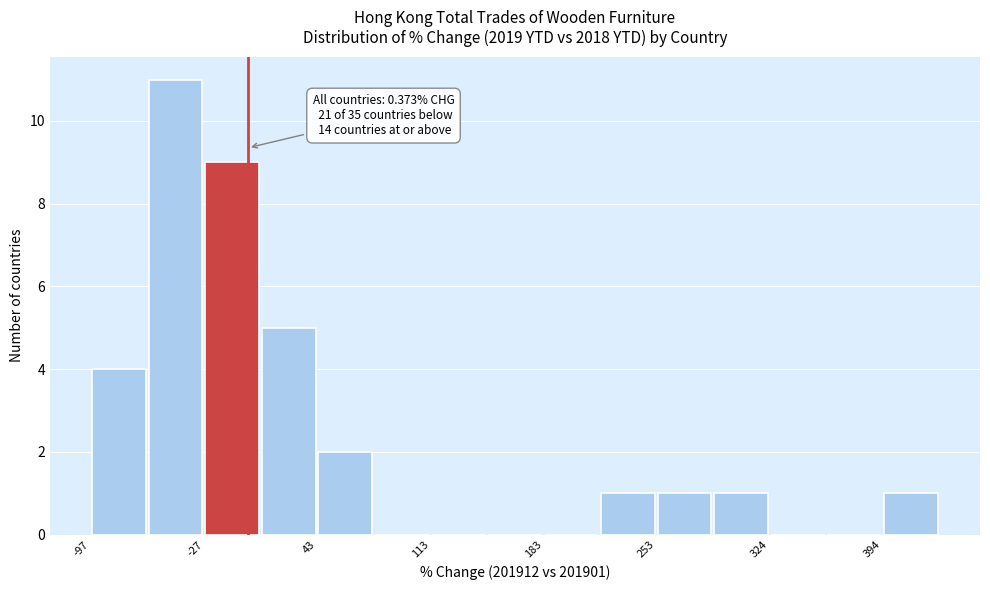

Read against the x-axis, roughly where is the centre of the tallest bar?

-40